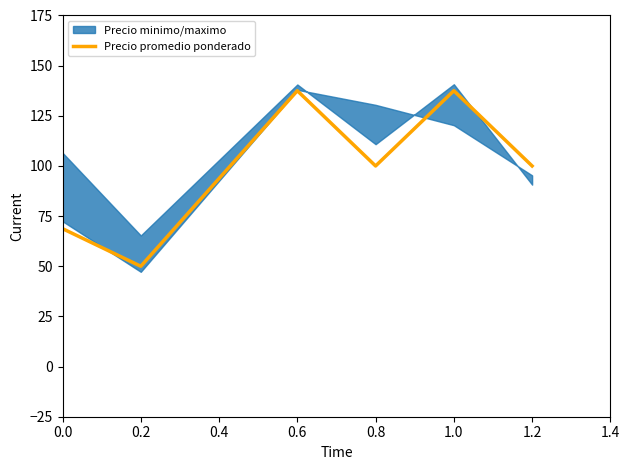

Reading left to right, list all the values displayed in this chart.

68.8	50.0	137.5	100.0	137.5	100.0